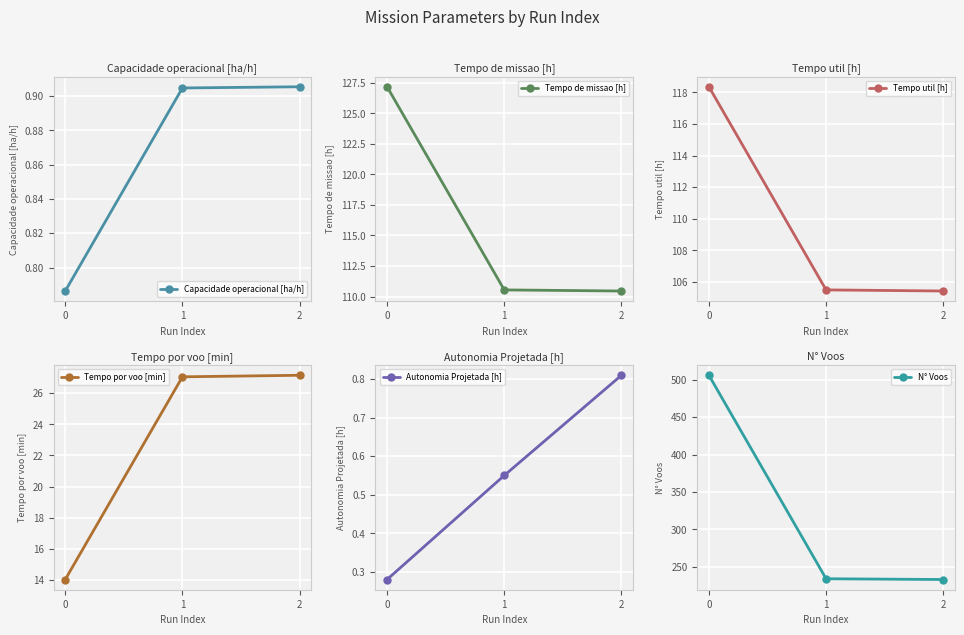

Rank the series by their maximum value, from highest to lowest.

N° Voos, Tempo de missao [h], Tempo util [h], Tempo por voo [min], Capacidade operacional [ha/h], Autonomia Projetada [h]